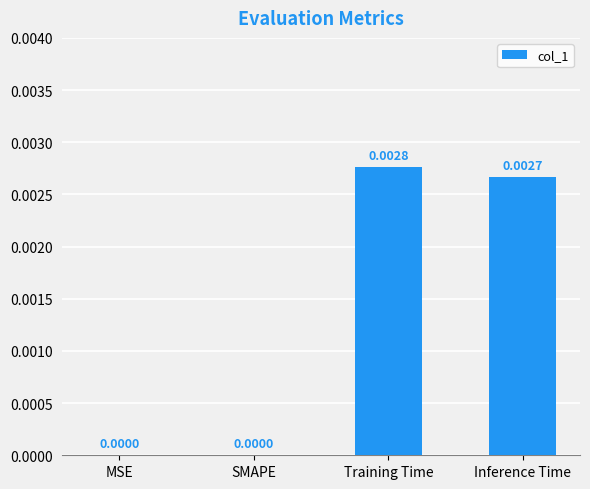

Which has a higher value, Training Time or MSE?

Training Time